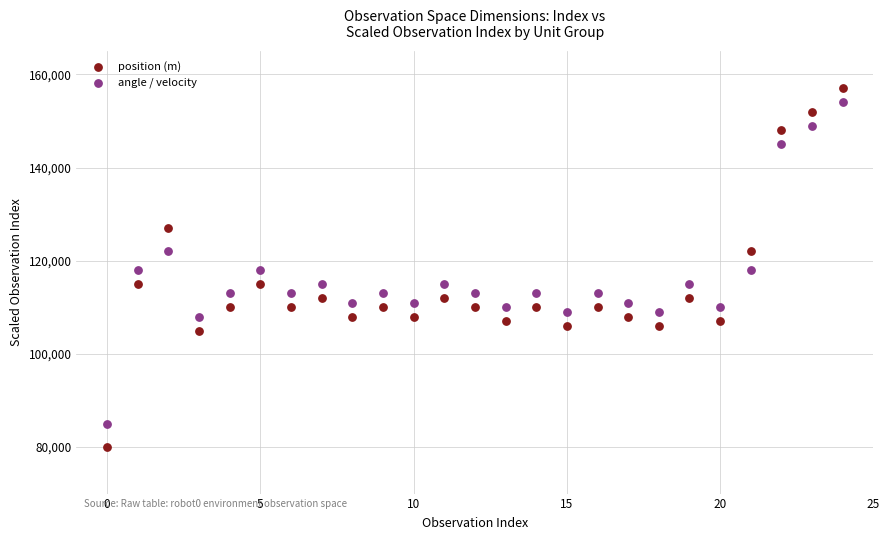

Across all data points, what is the range of Y values (max minus min)?

77000